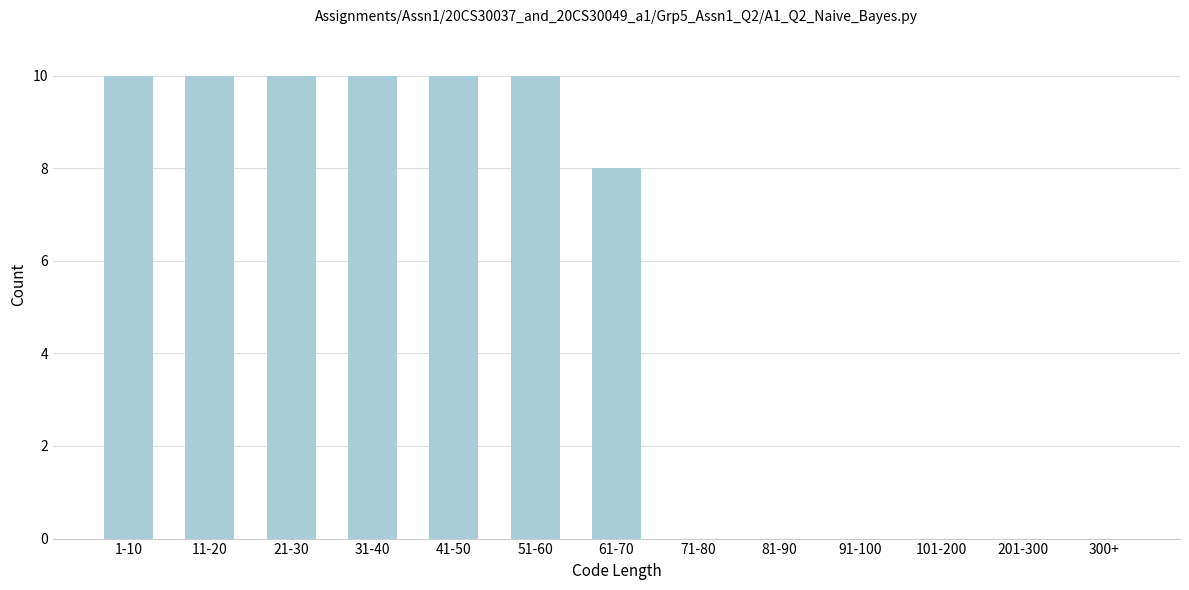

Reading left to right, list all the values displayed in this chart.

1-10=10	11-20=10	21-30=10	31-40=10	41-50=10	51-60=10	61-70=8	71-80=0	81-90=0	91-100=0	101-200=0	201-300=0	300+=0